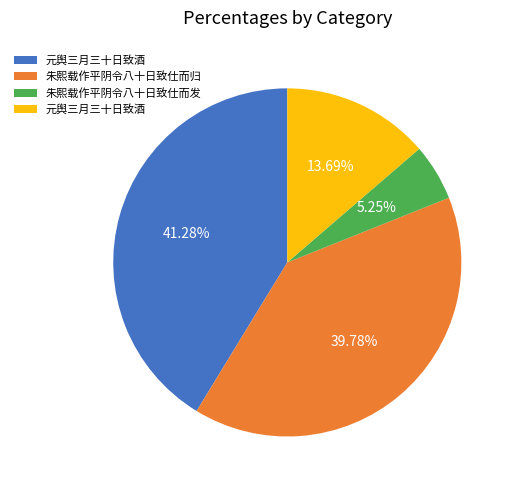

To the nearest percent, what is the difference between the largest and smallest slice percentages?

36%